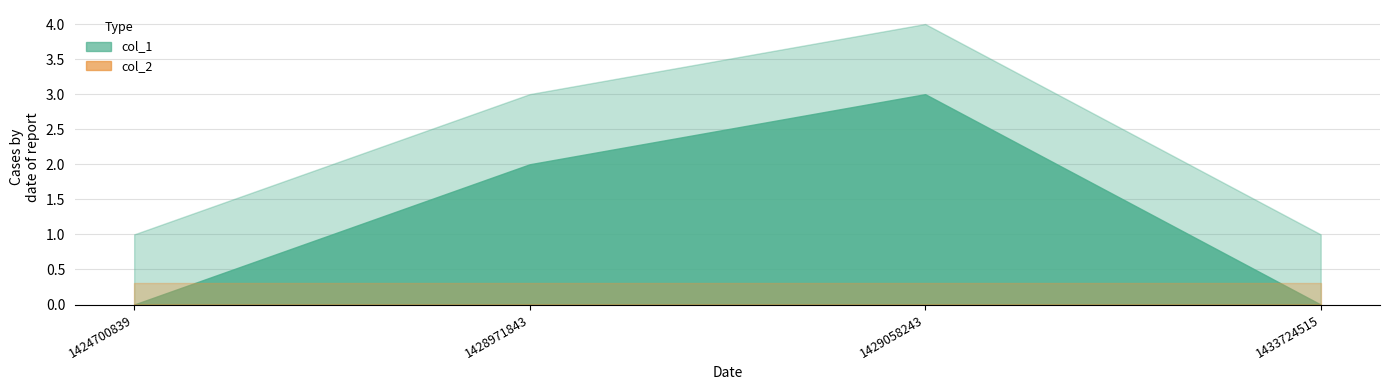

At which label is col_2 closest to 0?

1424700839